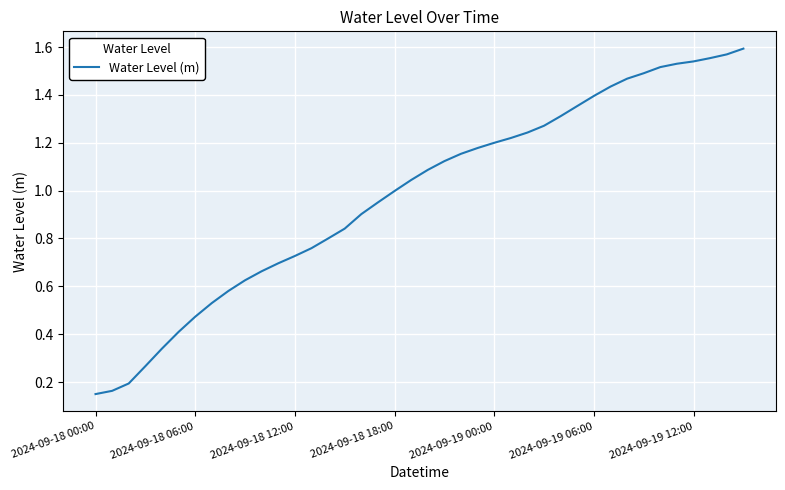

Does the chart have visible grid lines?

Yes